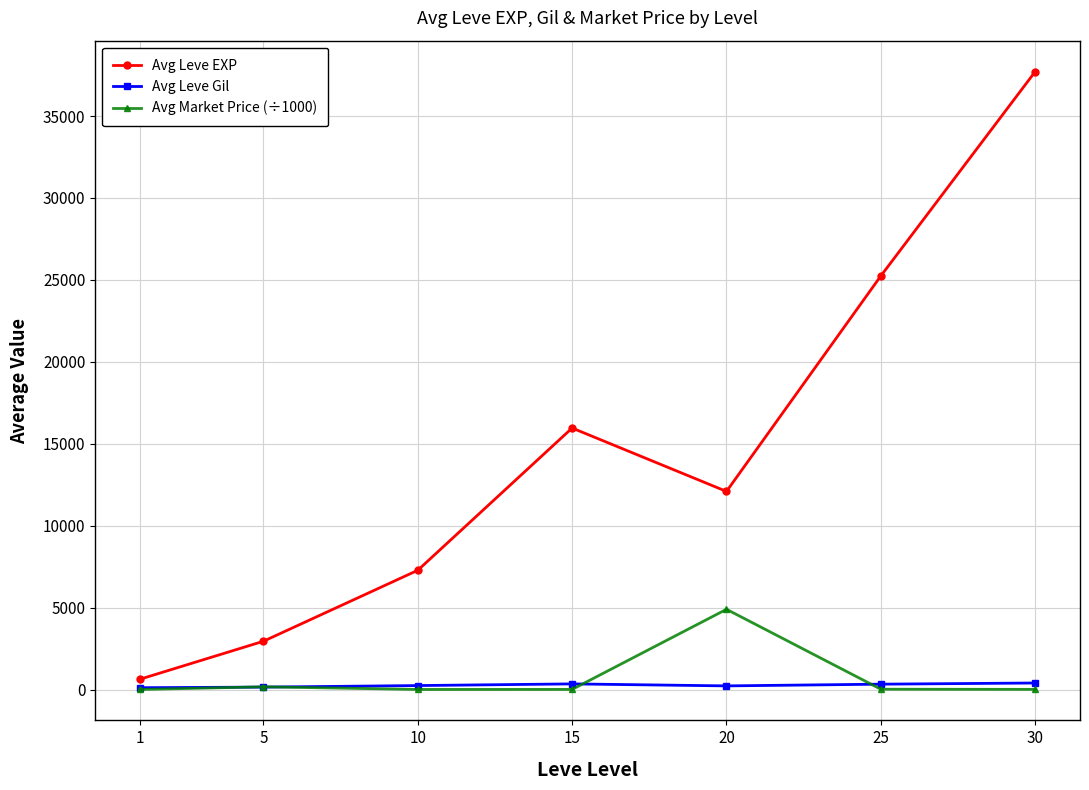

Which series has the largest total across all categories?

Avg Leve EXP